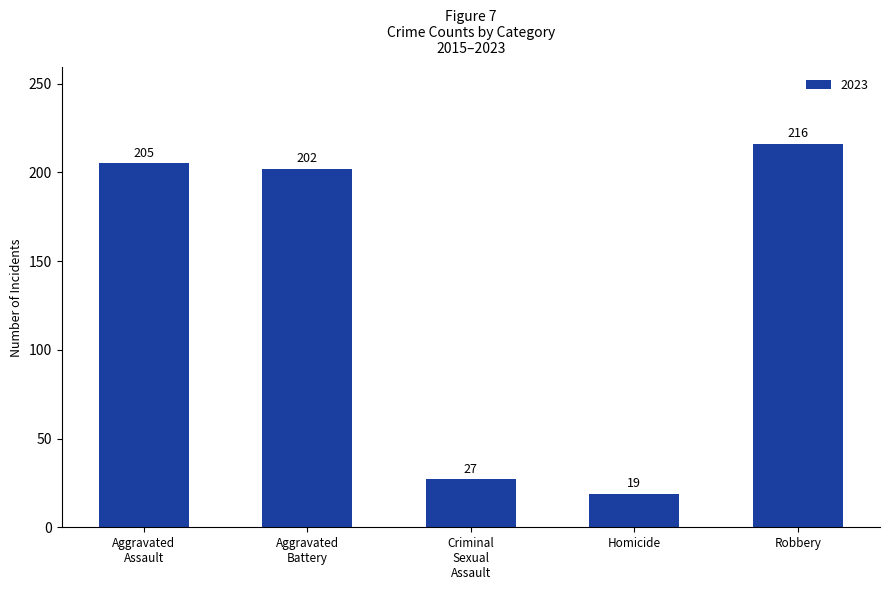

Read the value at Robbery.

216